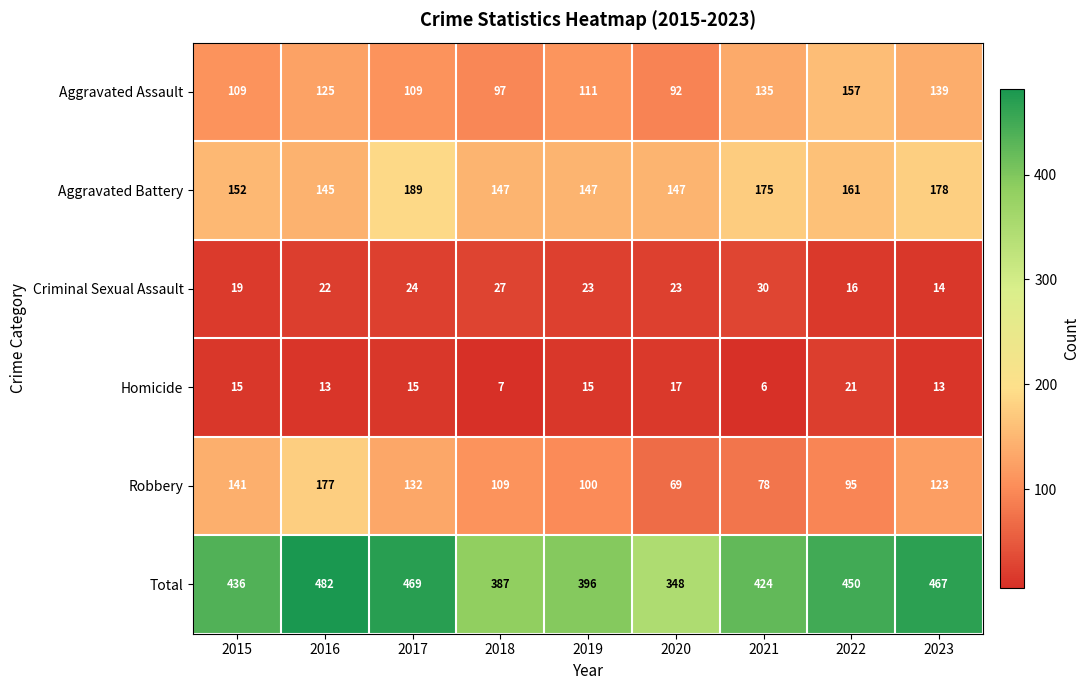

Which series has the largest range (max minus min)?

Total